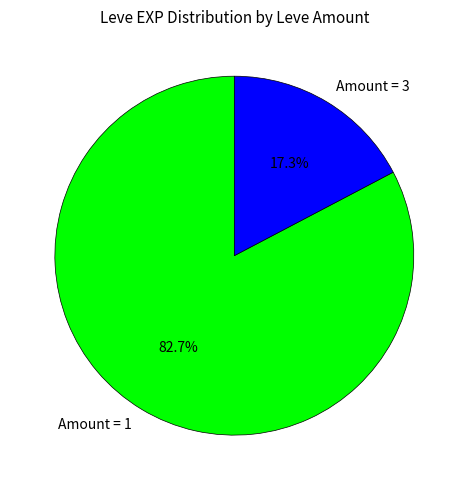

What is the total percentage of Amount = 3 and Amount = 1?

100.0%